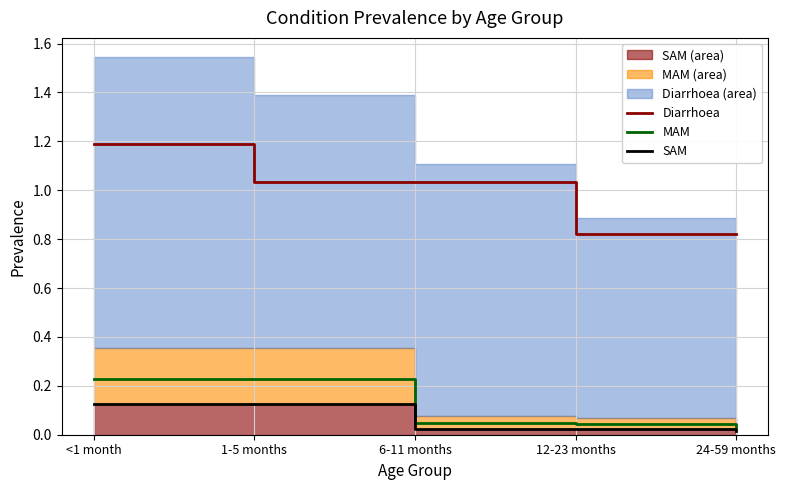

Where is MAM nearest to the value 0?

24-59 months